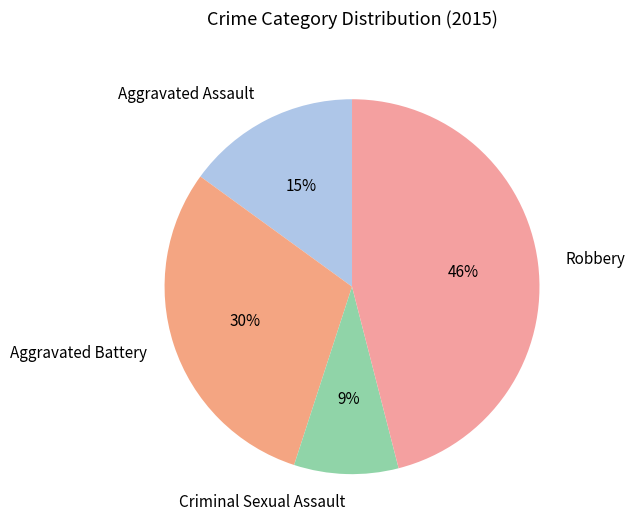

Is there any slice that represents more than half of the pie?

No